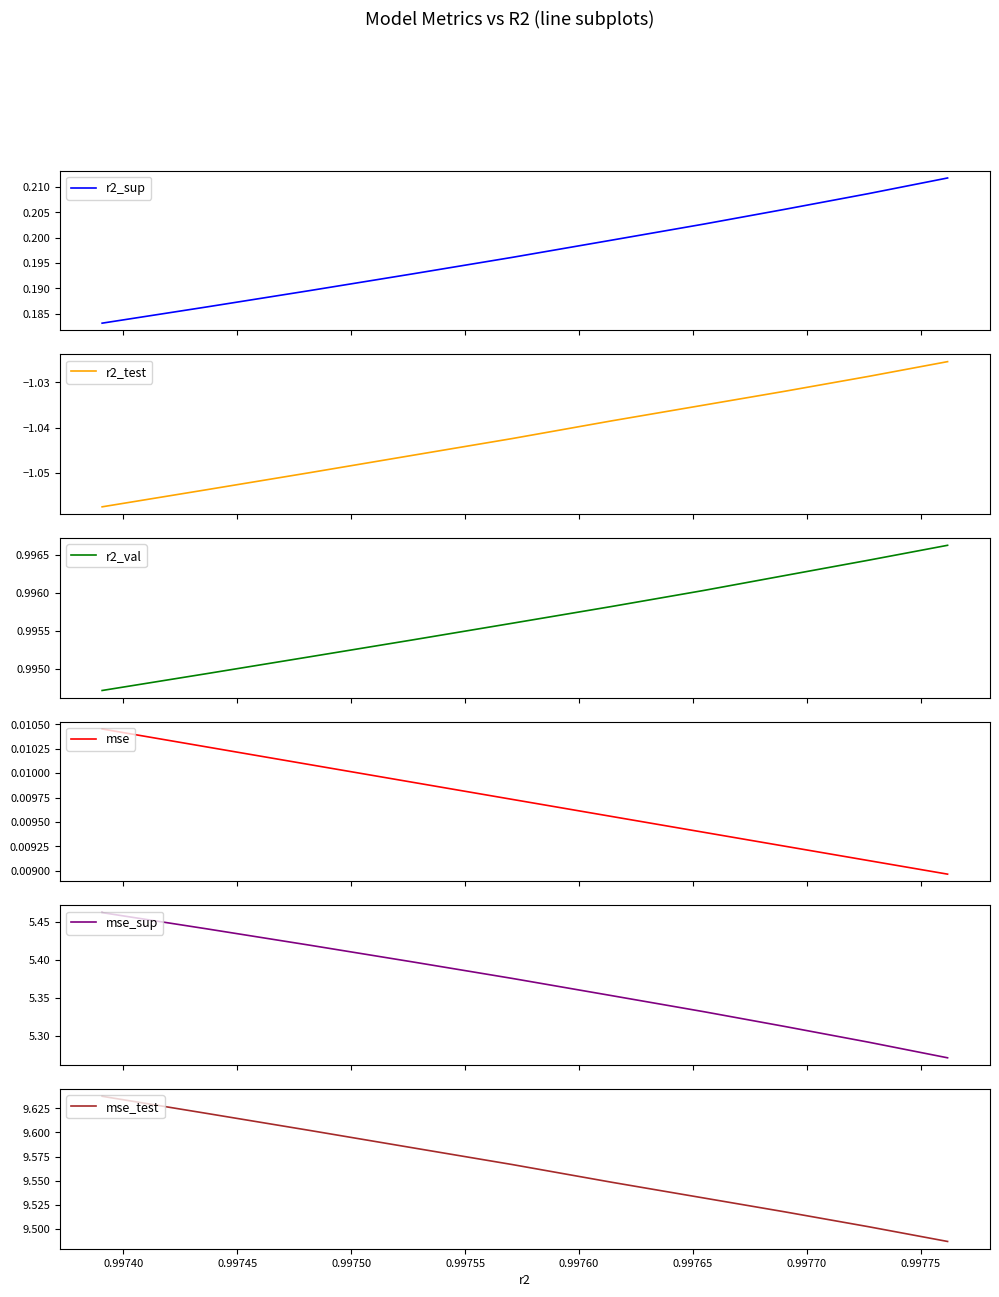

What is the sum of all r2_test values?

-10.4